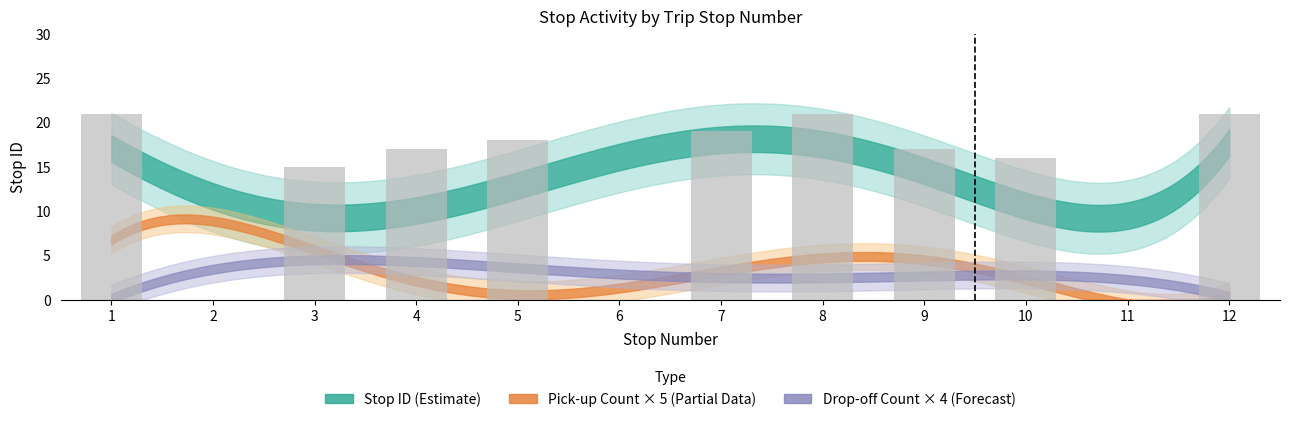

Where is the data nearest to the value 10?

3